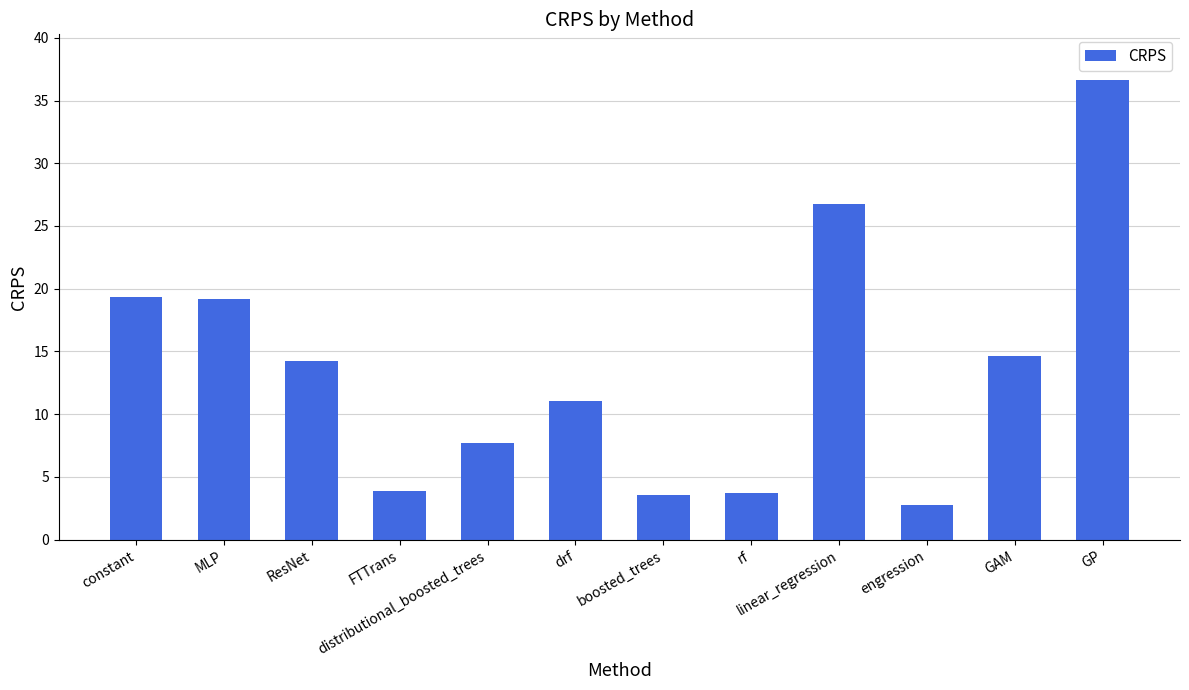

Which category has the lowest value across all series?

engression